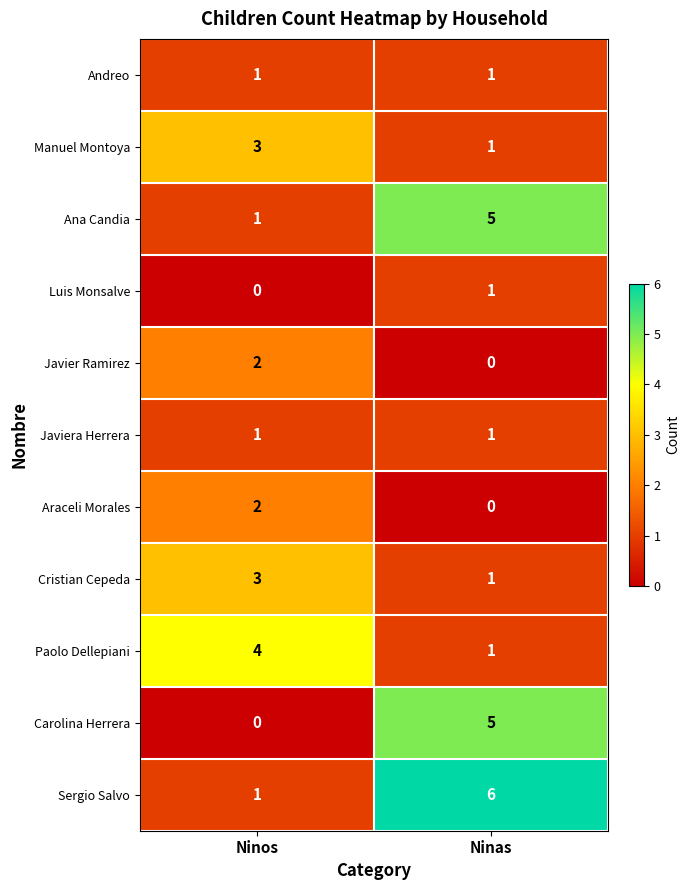

Which category has the lowest value in the Sergio Salvo series?

Ninos